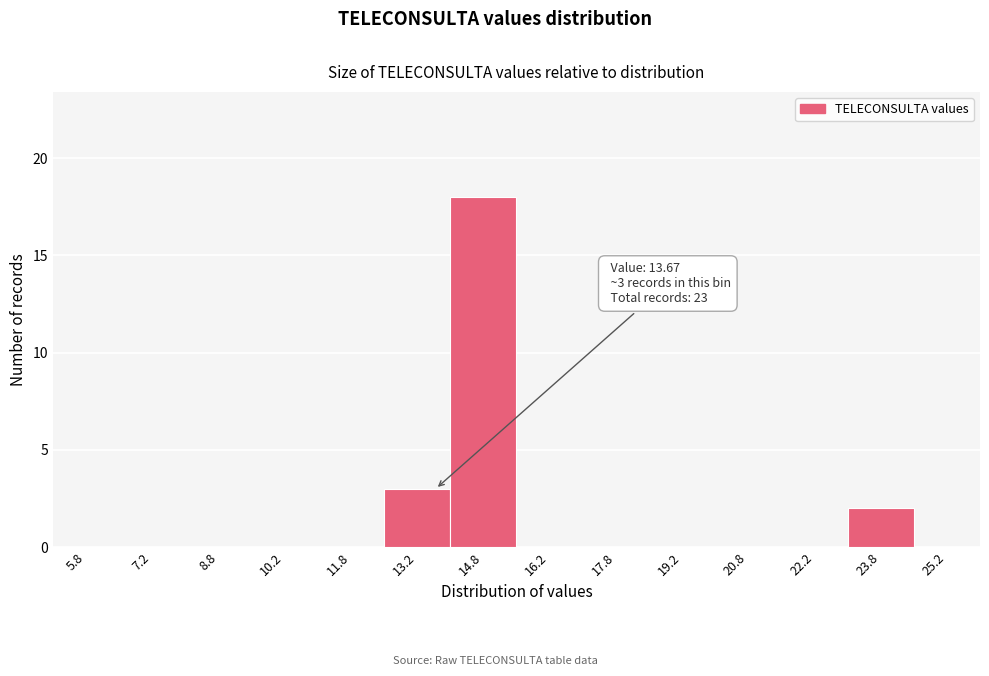

Which range on the x-axis has the tallest bar?

14.0 to 15.5